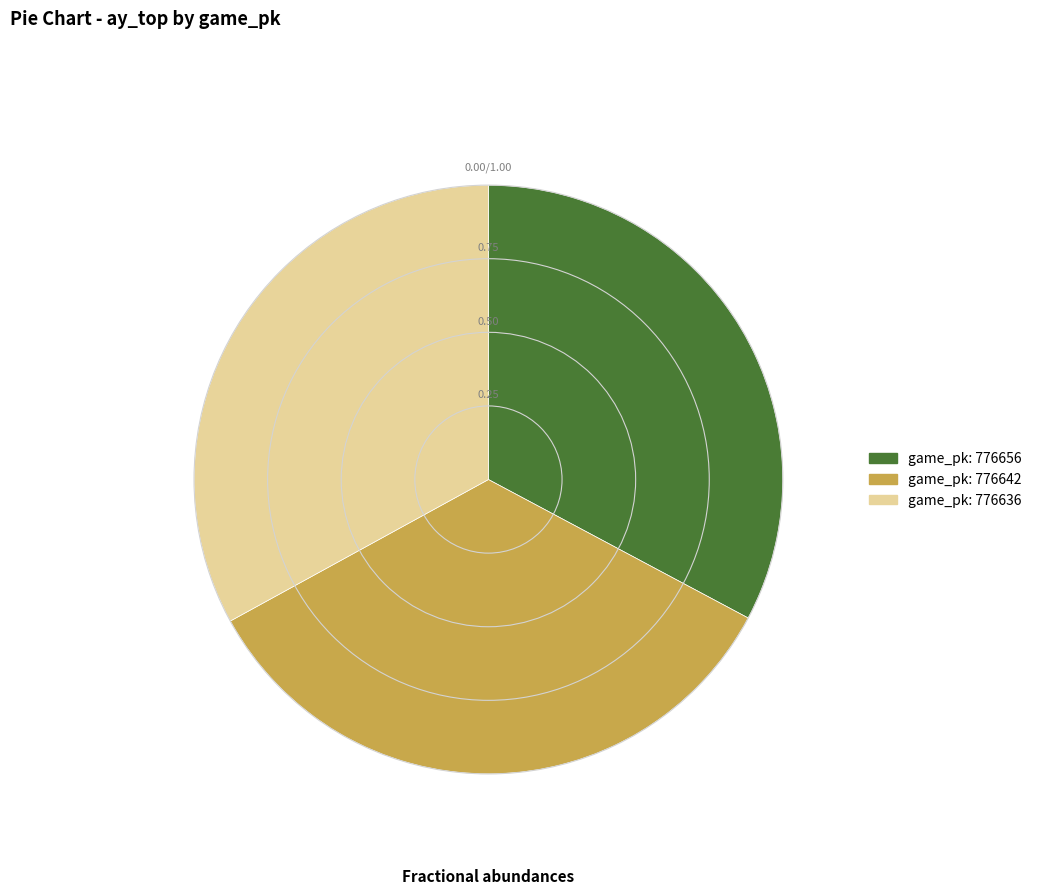

Does any single category account for the majority?

No